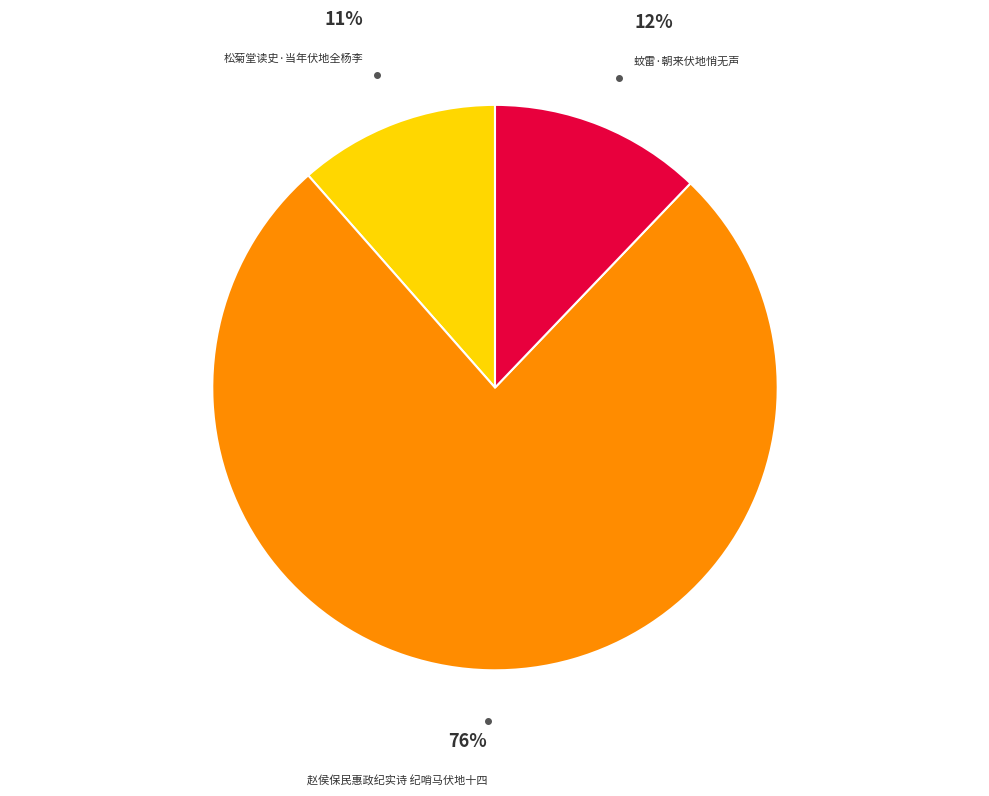

Is there a majority slice in this chart?

Yes